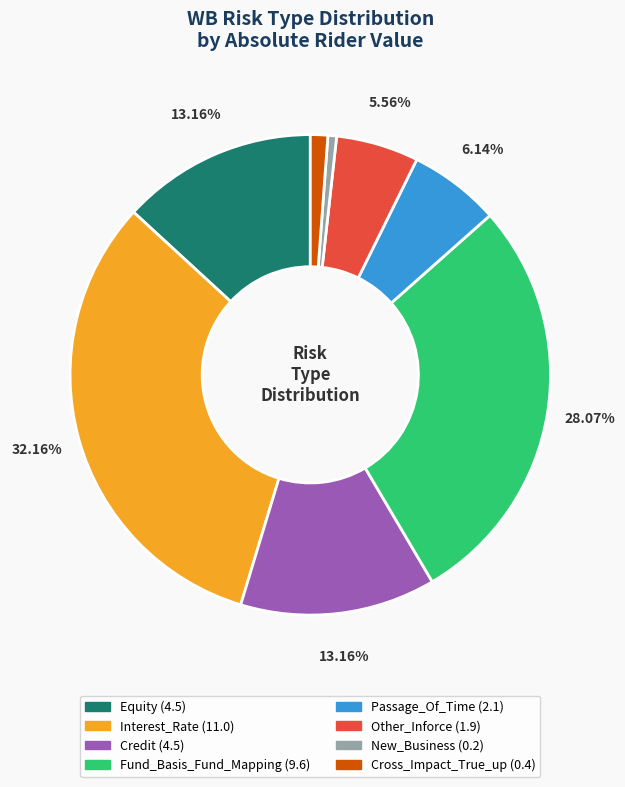

To the nearest percent, what is the combined percentage of New_Business and Credit?

14%